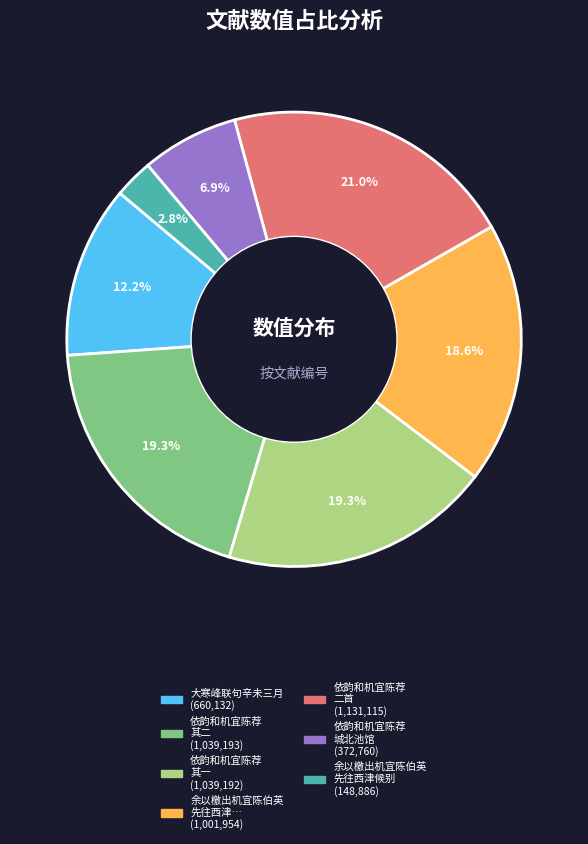

Is there any slice that represents more than half of the pie?

No